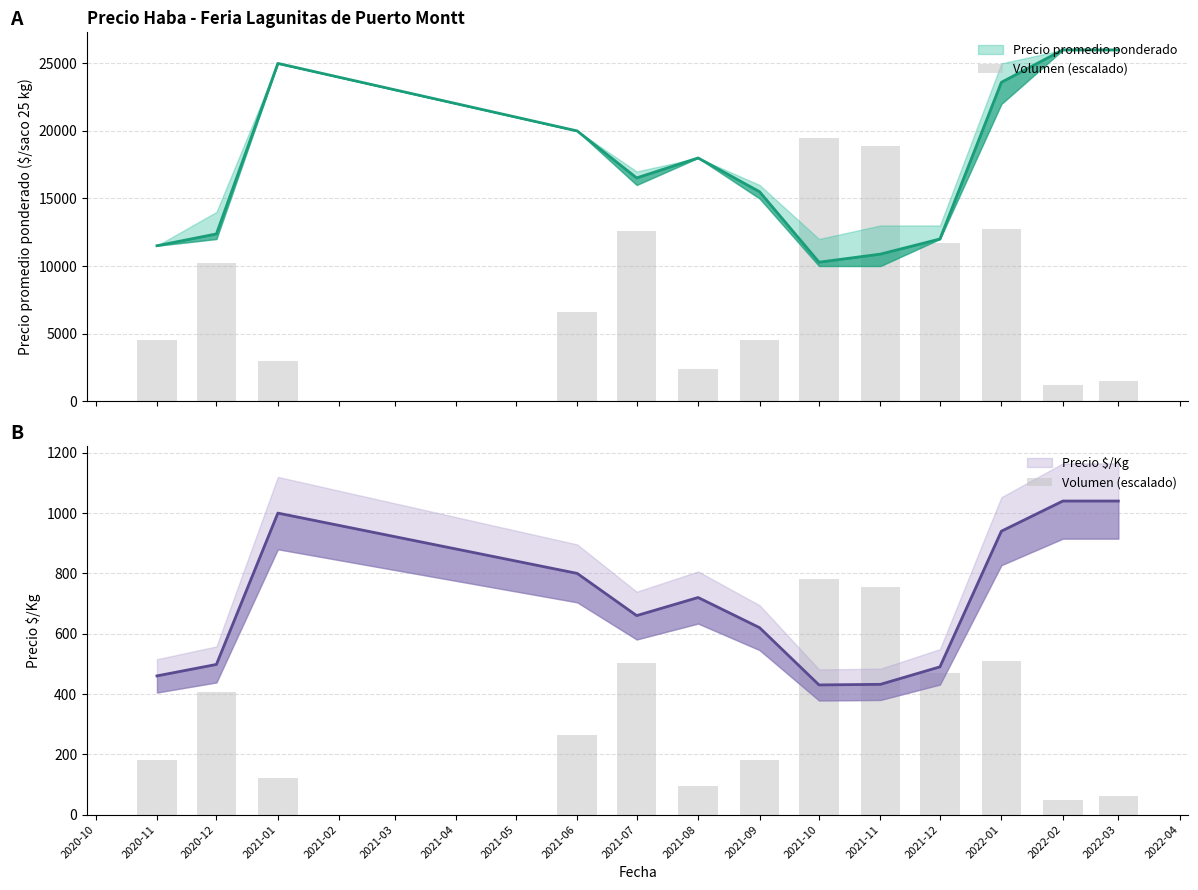

How many data points does each series have?

13